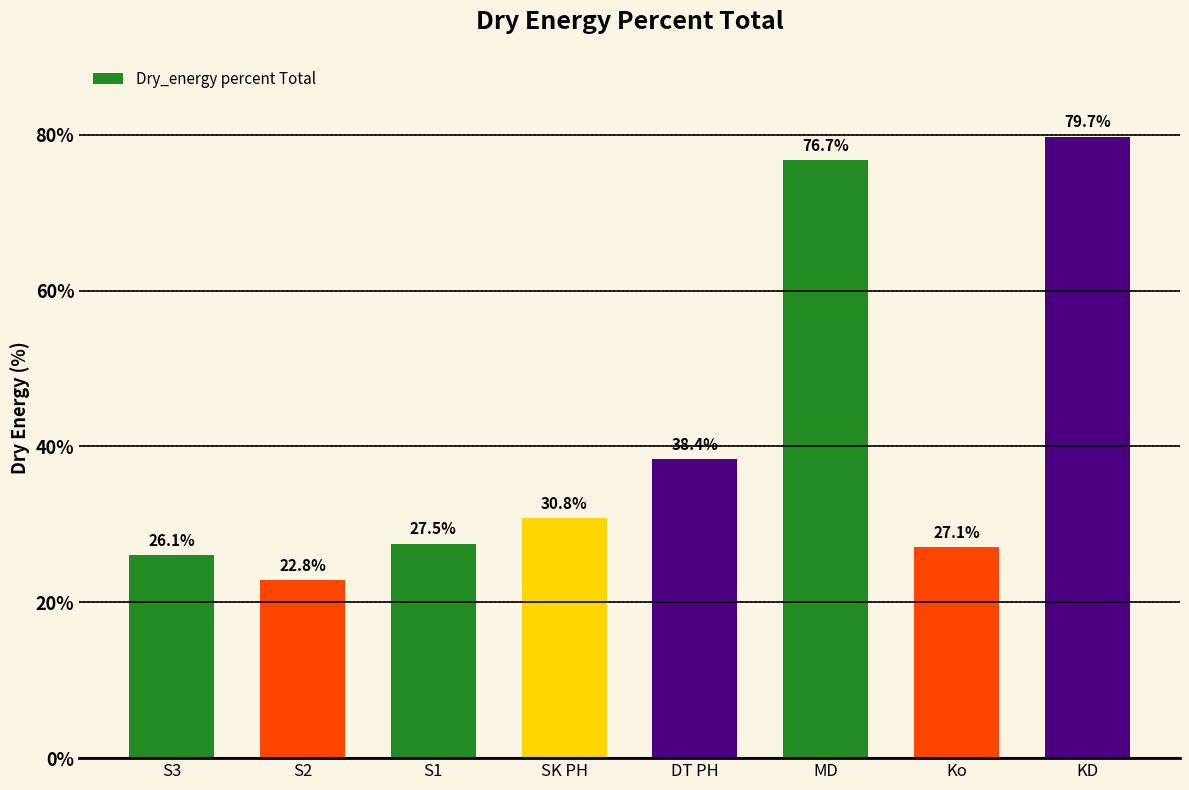

How many values are below 30?

4